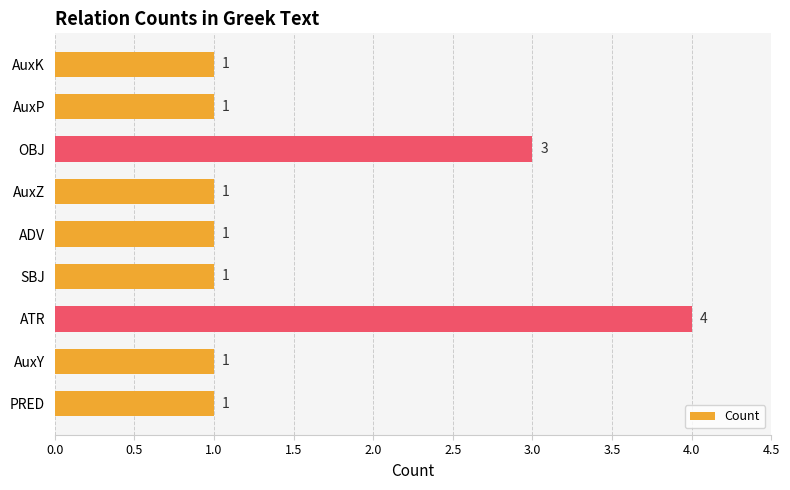

How many bars are there in total?

9